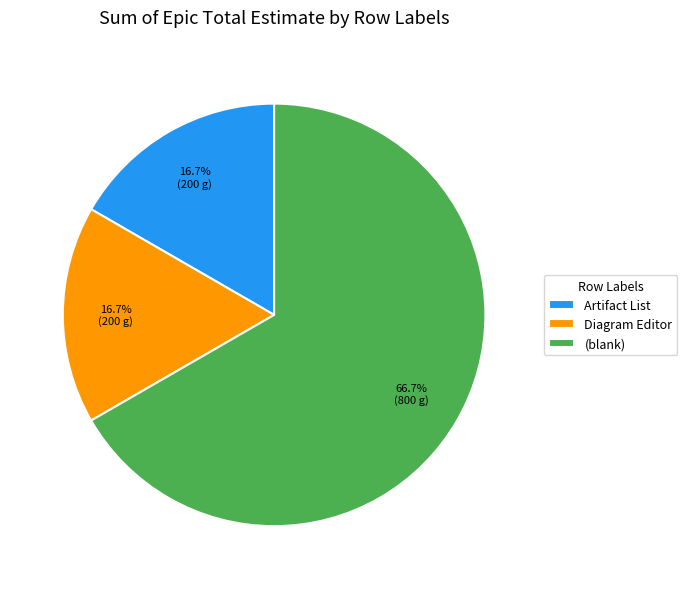

To the nearest percent, what is the difference between the Diagram Editor and (blank) slice percentages?

50%